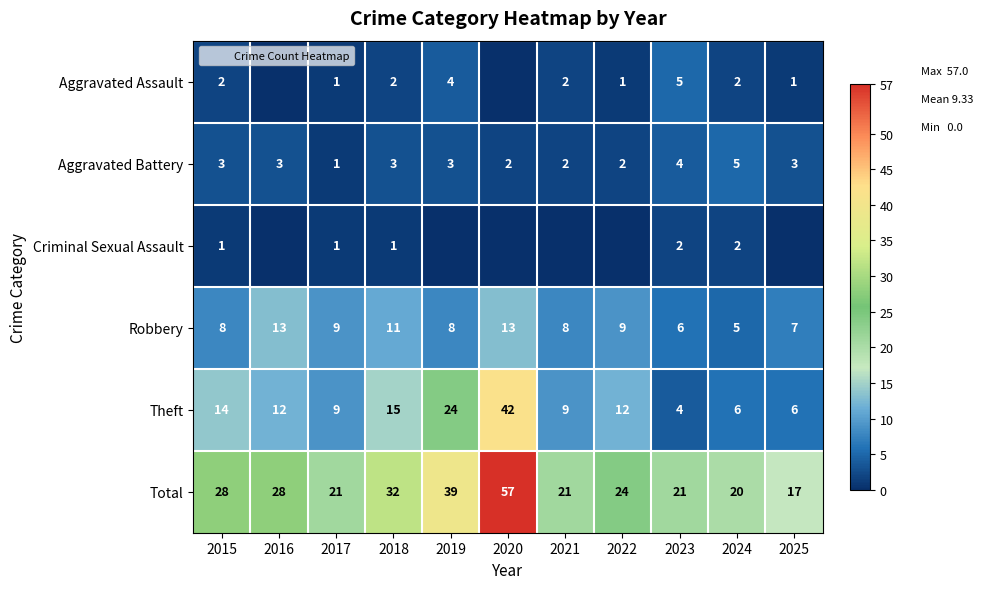

The value of Robbery at 2017 is 9. True or false?

True